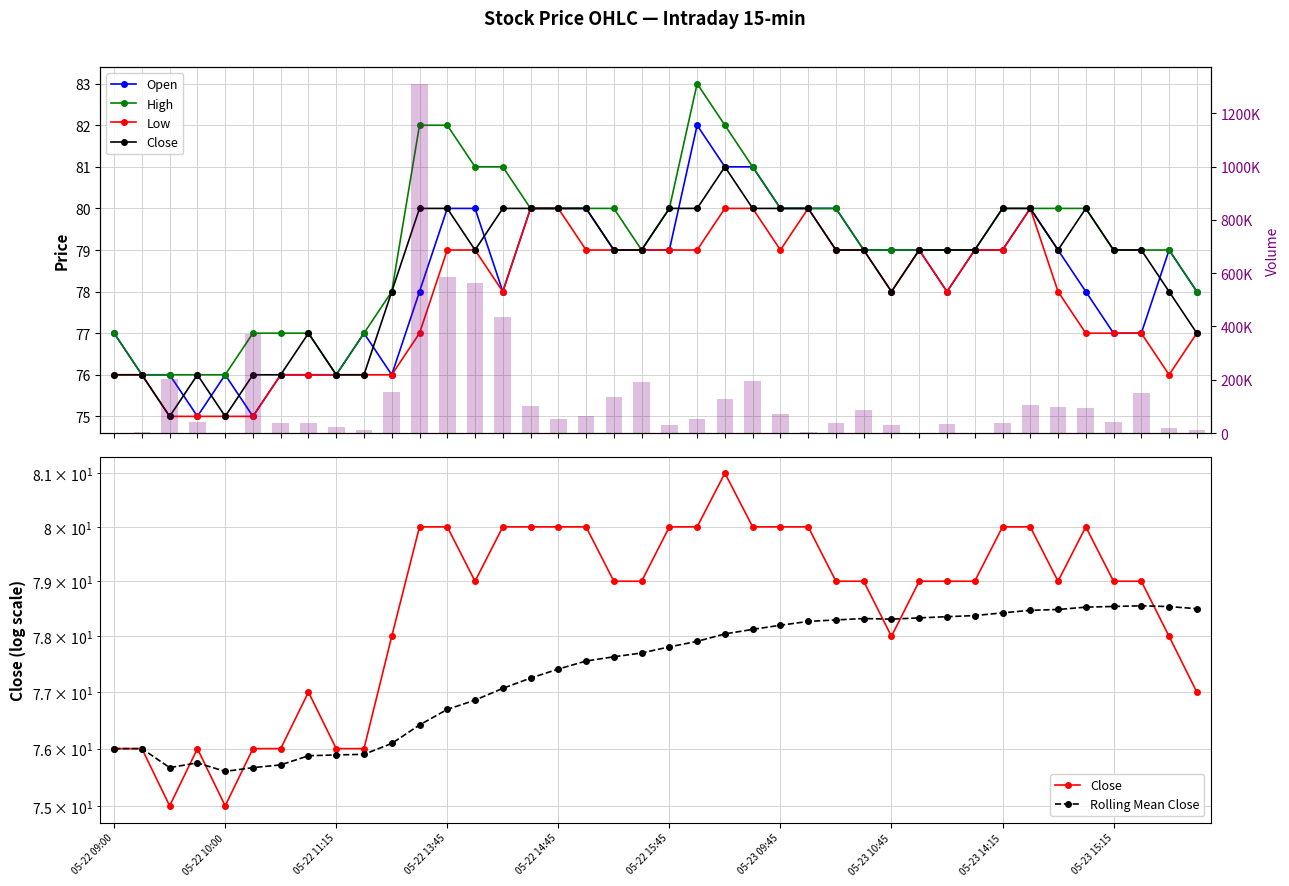

How many Close values are between 77 and 80?

30